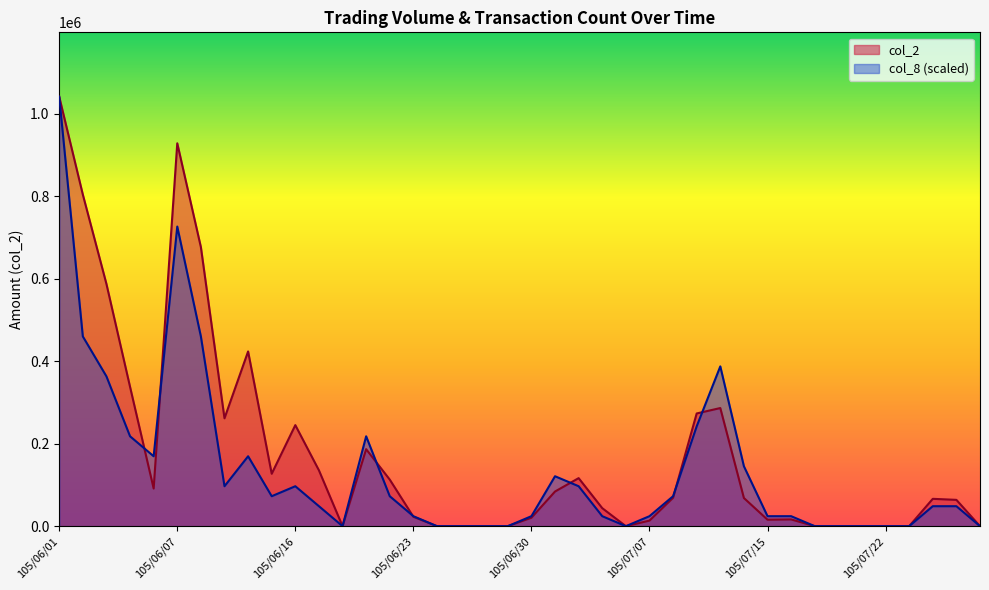

What is the label of the 3rd point from the right?

105/07/26